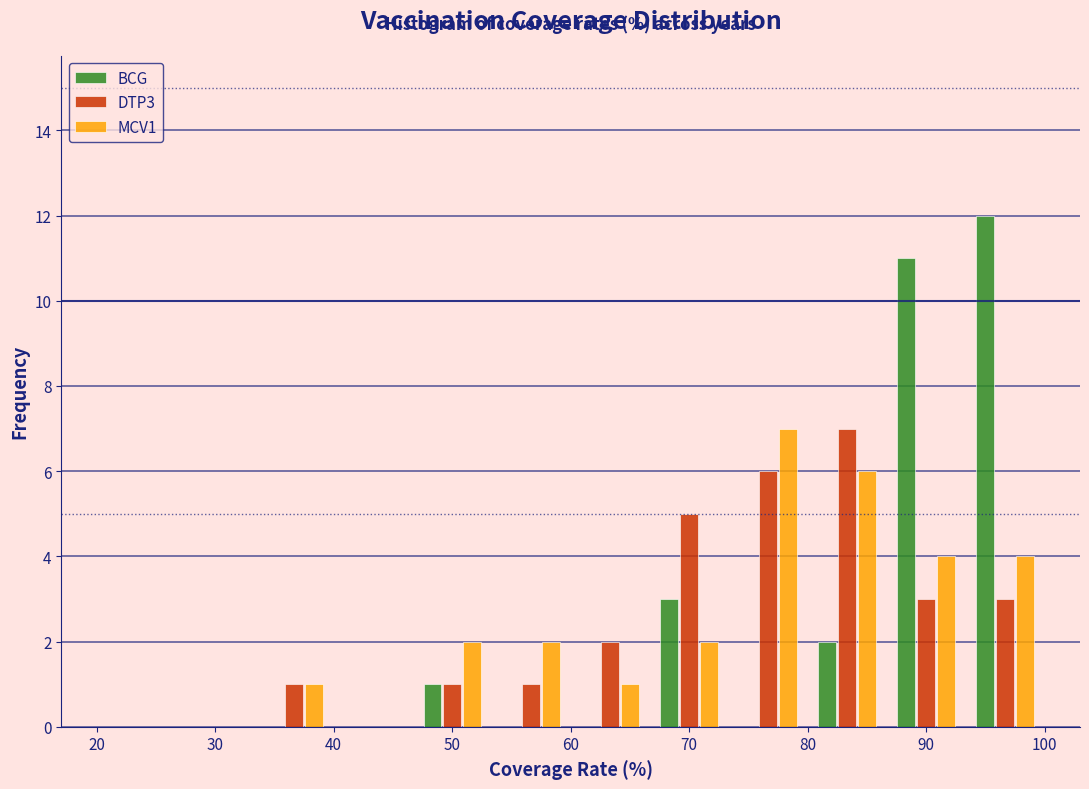

Reading left to right, list every range on the x-axis with the height of the bar of each series over it. Neither the bar edges nor the heights are printed on the chart, so give them approximately, as read against the axes.

20 to 27: BCG=0	DTP3=0	MCV1=0
27 to 33: BCG=0	DTP3=0	MCV1=0
33 to 40: BCG=0	DTP3=1	MCV1=1
40 to 47: BCG=0	DTP3=0	MCV1=0
47 to 53: BCG=1	DTP3=1	MCV1=2
53 to 60: BCG=0	DTP3=1	MCV1=2
60 to 67: BCG=0	DTP3=2	MCV1=1
67 to 73: BCG=3	DTP3=5	MCV1=2
73 to 80: BCG=0	DTP3=6	MCV1=7
80 to 87: BCG=2	DTP3=7	MCV1=6
87 to 93: BCG=11	DTP3=3	MCV1=4
93 to 100: BCG=12	DTP3=3	MCV1=4